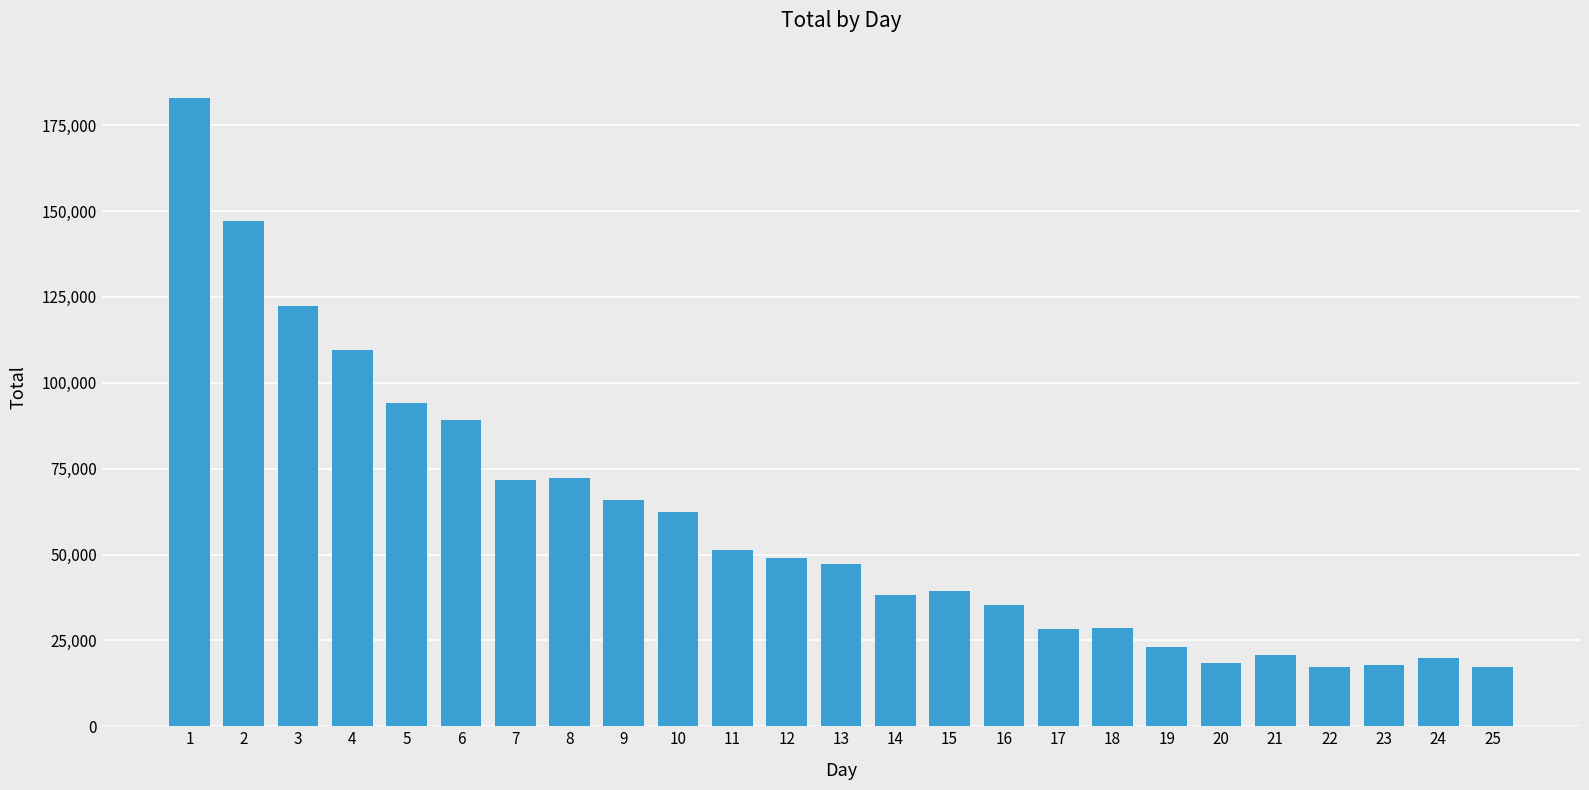

Which has a higher value, 2 or 10?

2